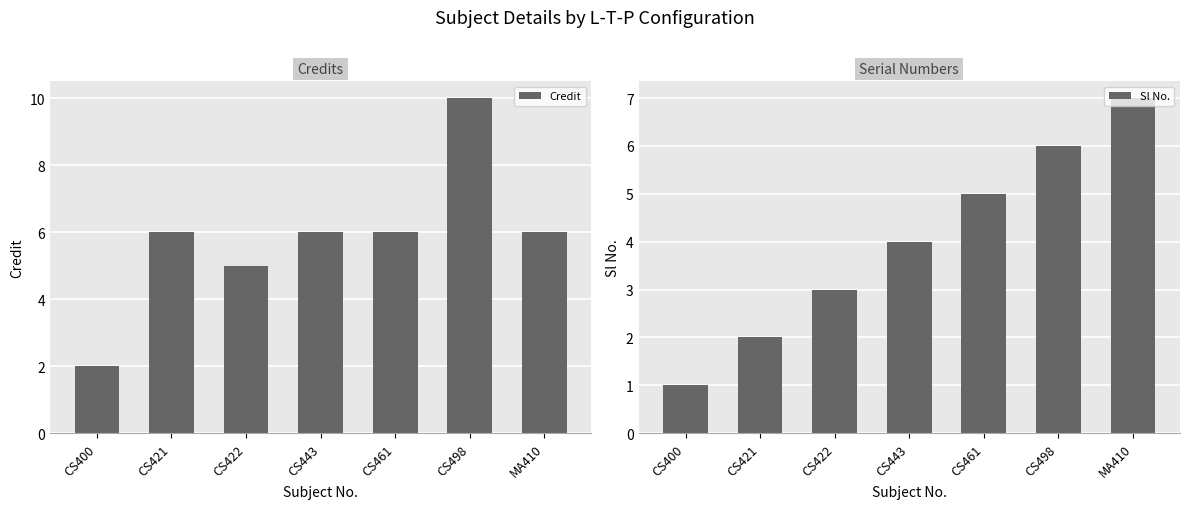

Rank the categories by Sl No. value from lowest to highest.

CS400, CS421, CS422, CS443, CS461, CS498, MA410